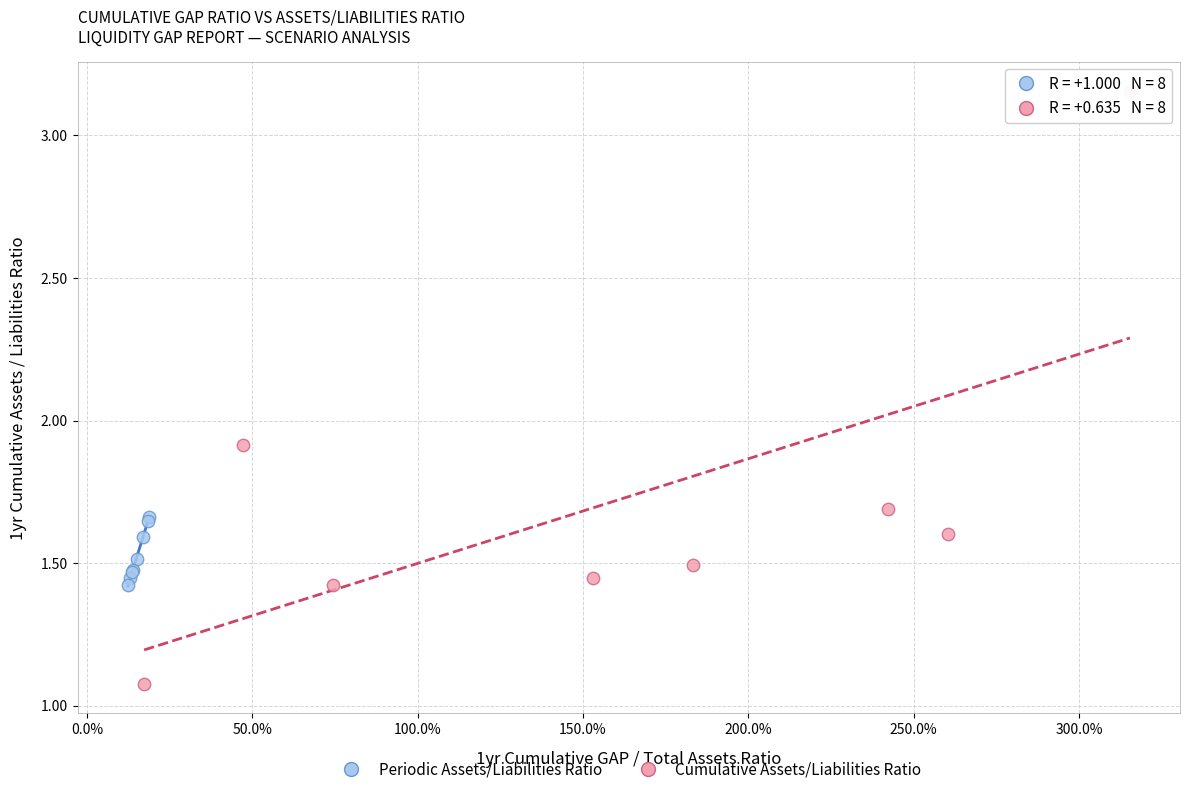

Which series contains the highest Y value?

Cumulative Assets/Liabilities Ratio